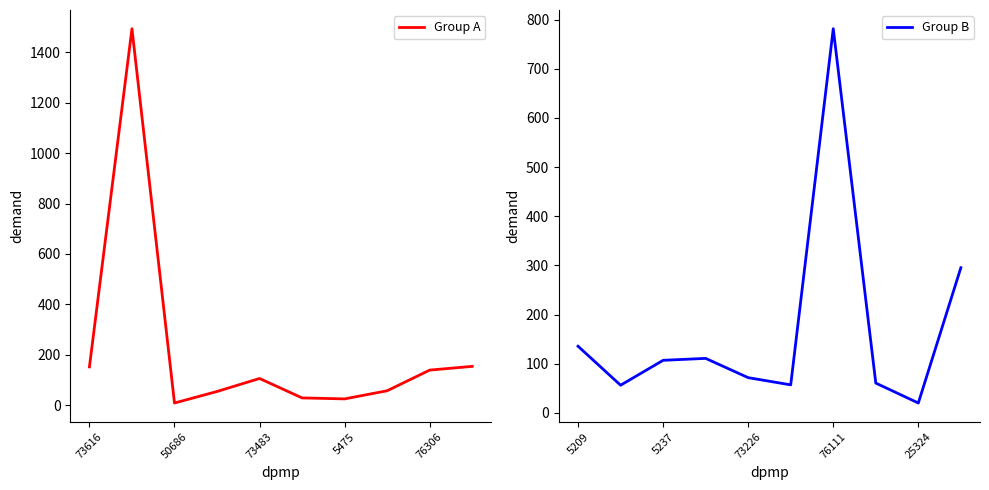

Between which two adjacent categories do Group A and Group B first intersect?

50686 and 73483